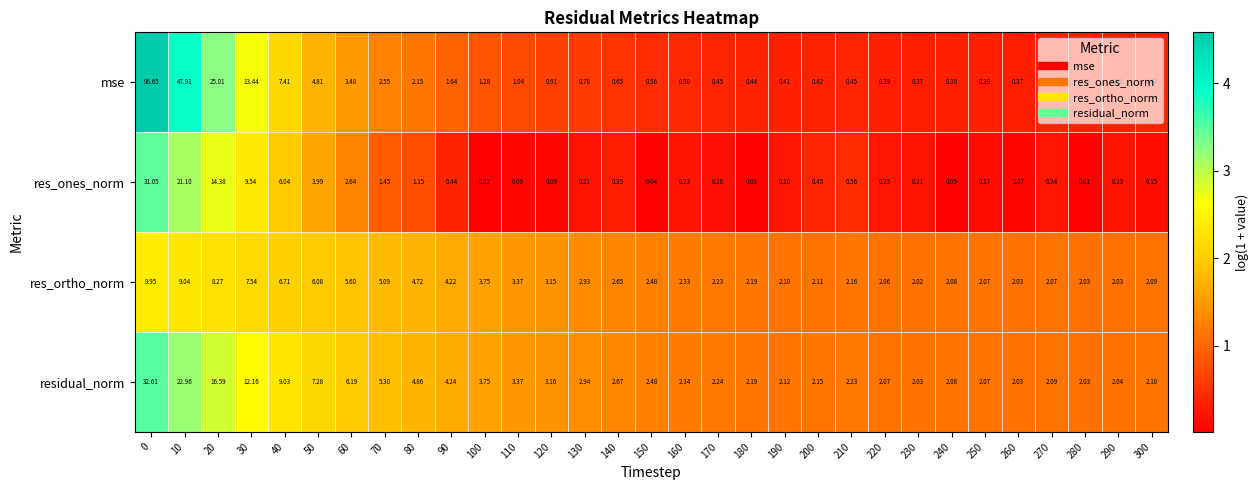

Between 70 and 280, which series saw the biggest shift?

residual_norm